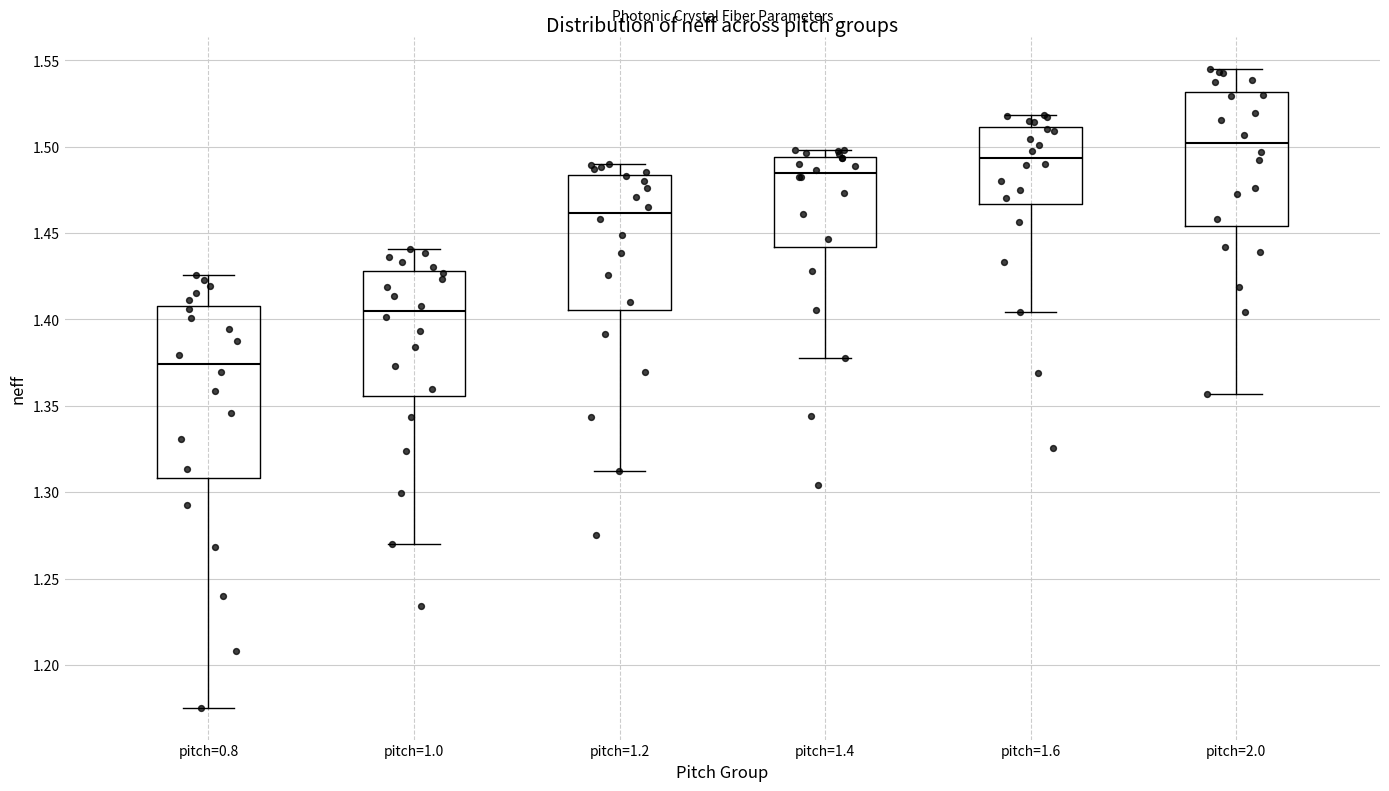

Reading left to right, read every box against the y-axis: the position of its median line, the range the box covers, and the ends of its whiskers. The values are not printed on the chart, so give them approximately, as read against the axis.

pitch=0.8: median 1.375, box 1.310 to 1.405, whiskers 1.175 to 1.425
pitch=1.0: median 1.405, box 1.355 to 1.430, whiskers 1.270 to 1.440
pitch=1.2: median 1.460, box 1.405 to 1.485, whiskers 1.310 to 1.490
pitch=1.4: median 1.485, box 1.440 to 1.495, whiskers 1.380 to 1.500
pitch=1.6: median 1.495, box 1.465 to 1.510, whiskers 1.405 to 1.520
pitch=2.0: median 1.500, box 1.455 to 1.530, whiskers 1.355 to 1.545